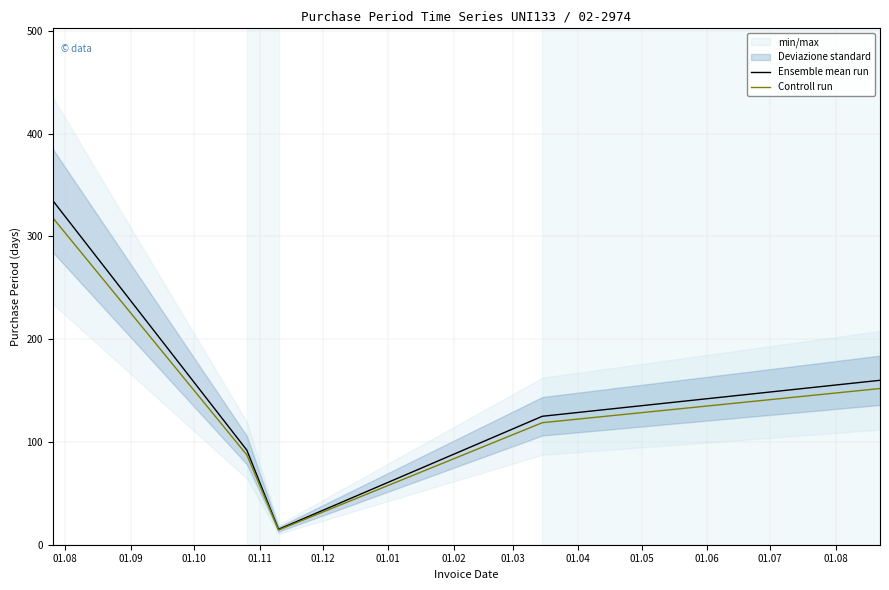

What is the lowest value of the Ensemble mean run series?

15.0